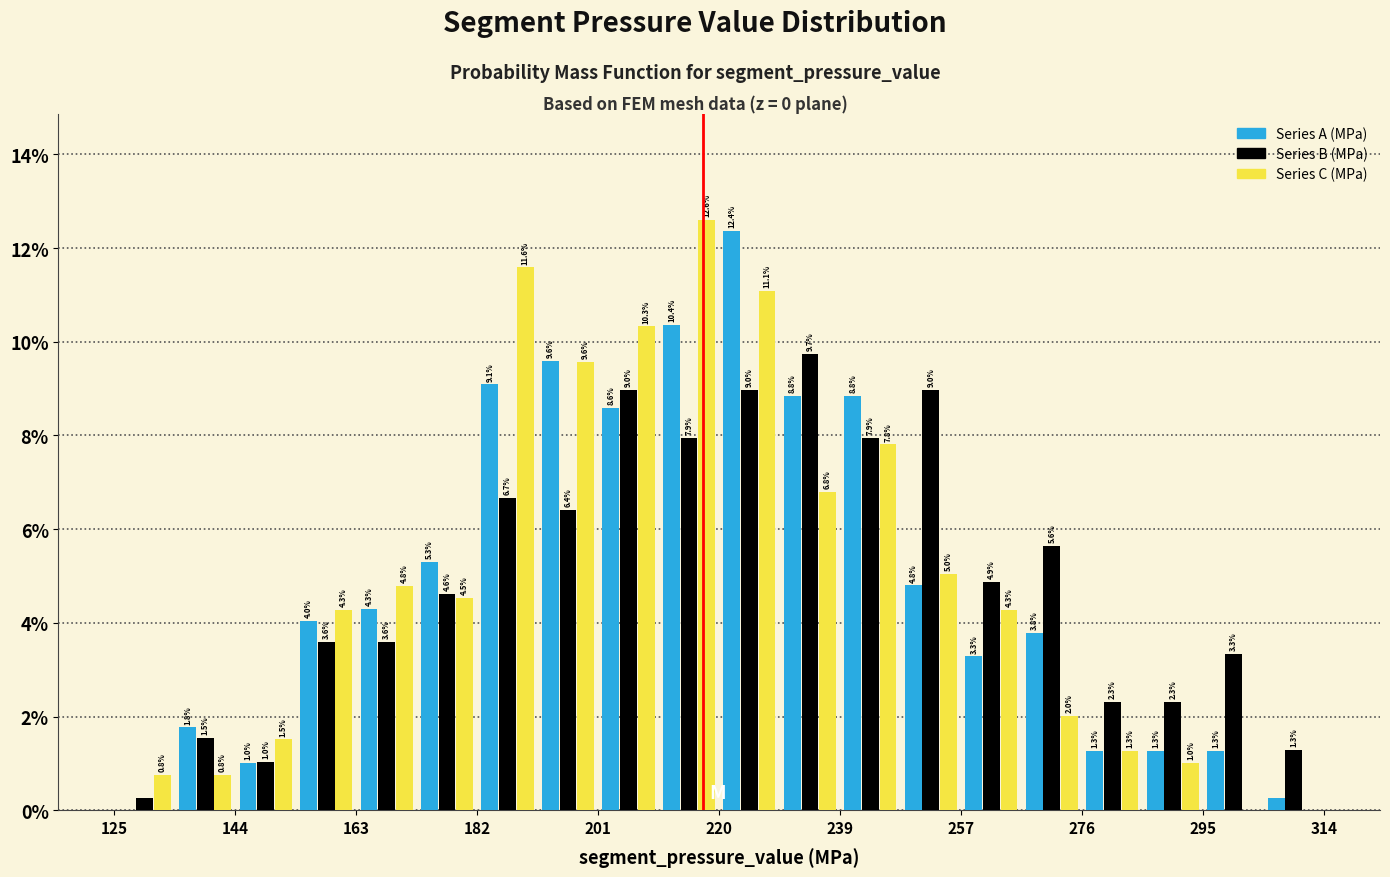

In the Series B (MPa) series, which range on the x-axis has the tallest bar?

230 to 238